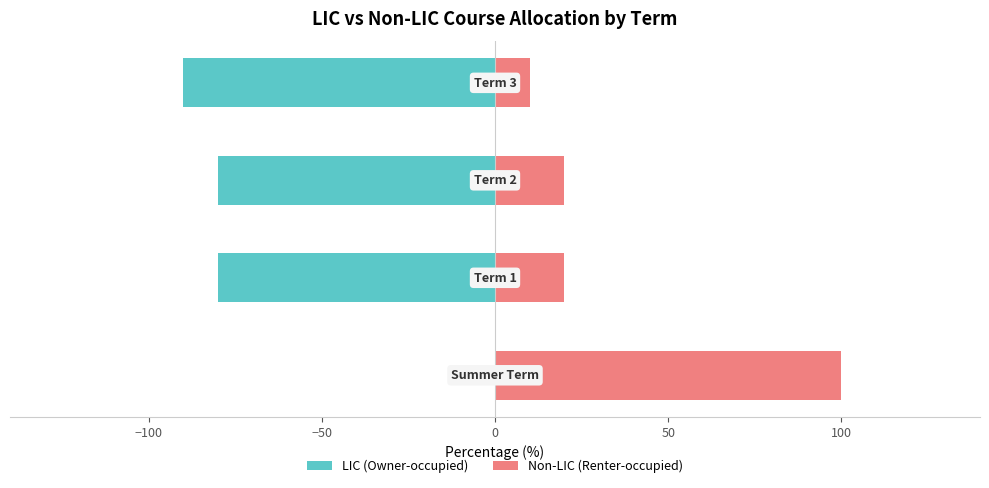

List the series in order of their overall mean, highest first.

Non-LIC (Renter-occupied), LIC (Owner-occupied)